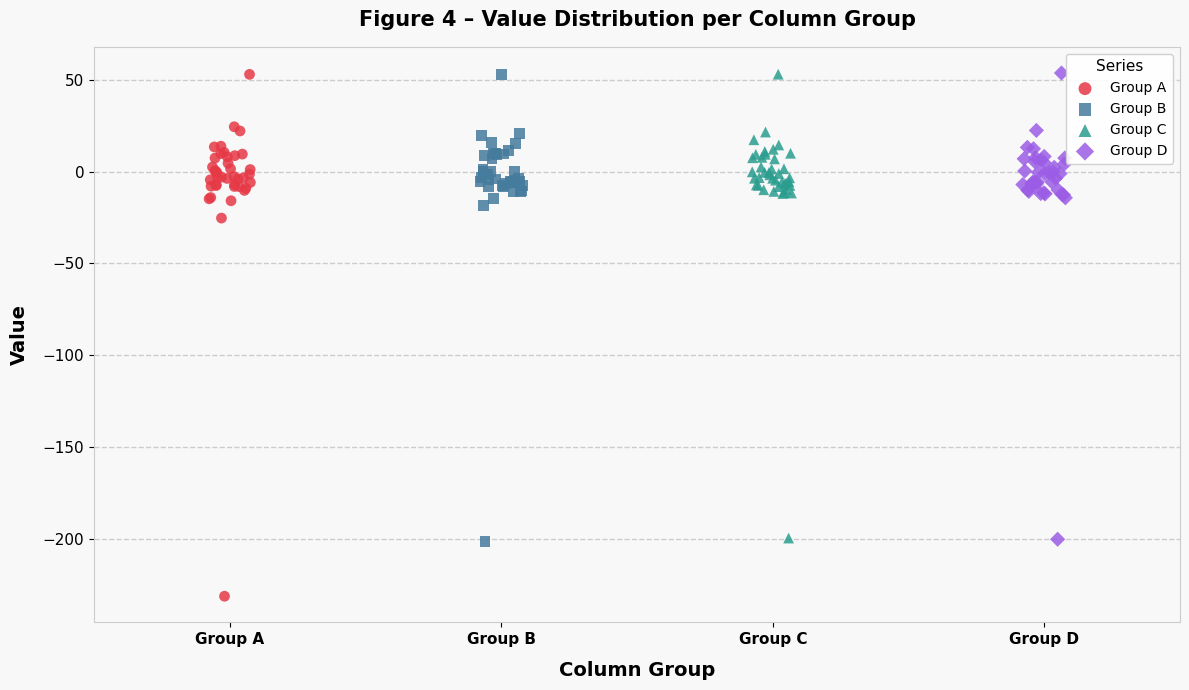

Which series has the largest Y range (max minus min)?

Group A